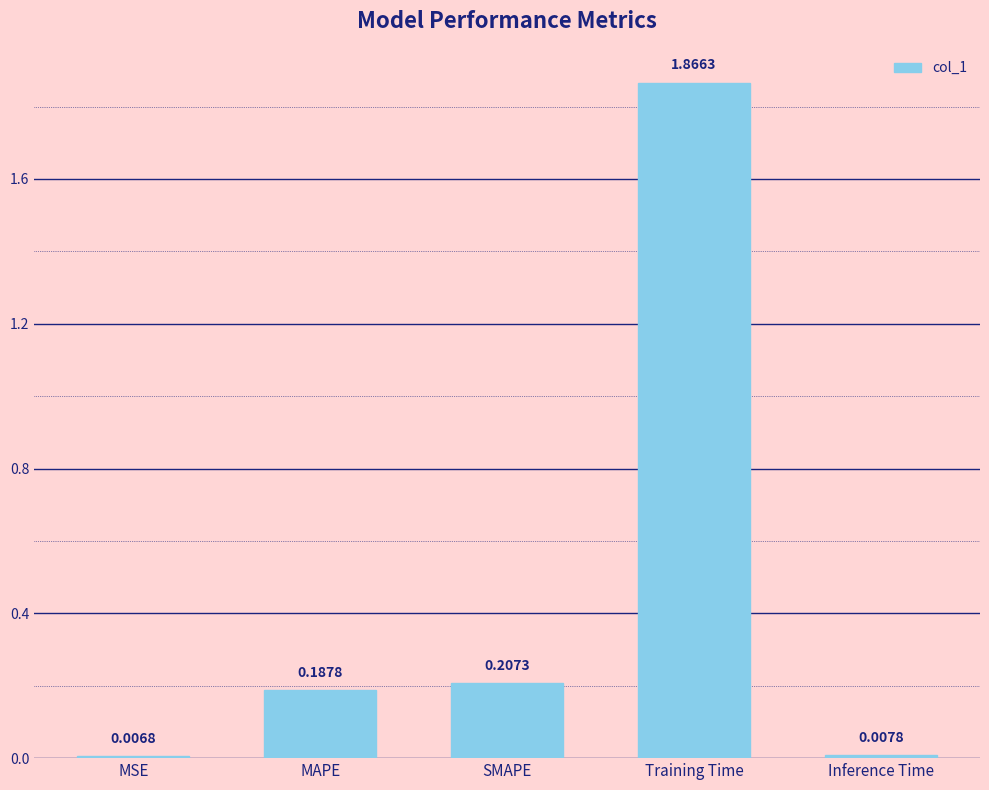

At which category does the chart reach its peak across all series?

Training Time